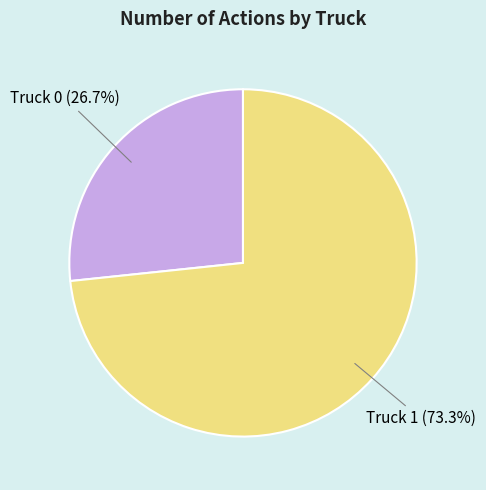

Is there any slice that represents more than half of the pie?

Yes